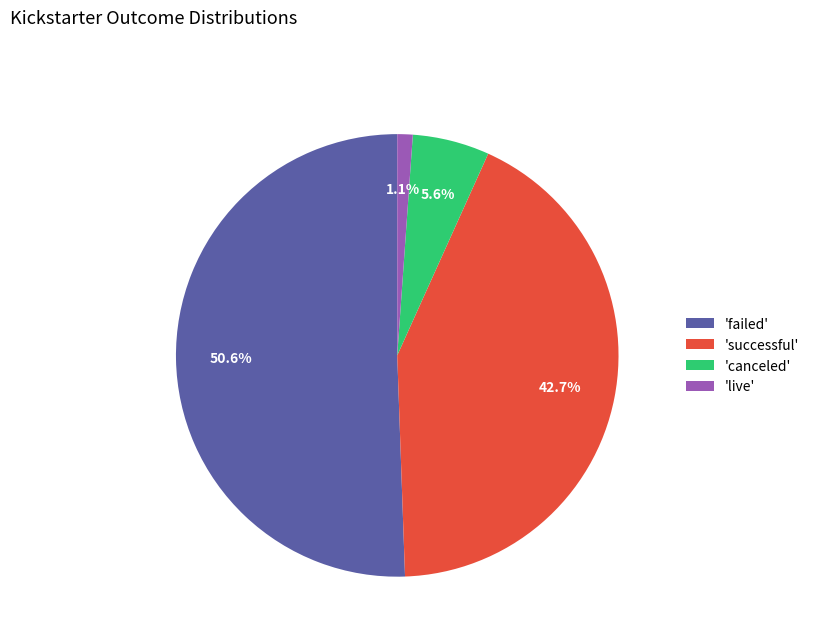

Which slice represents more than half of the pie?

'failed'